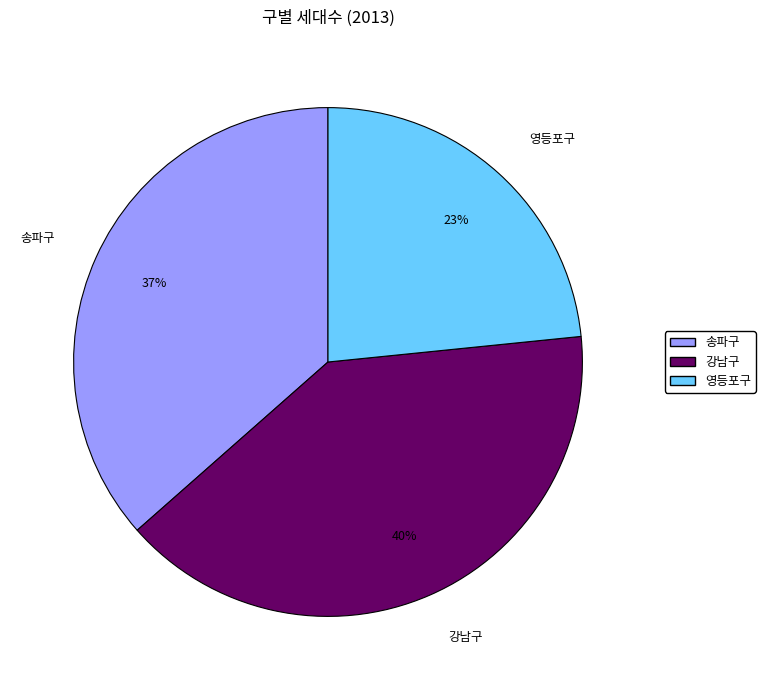

To the nearest percent, what is the average slice percentage?

33%